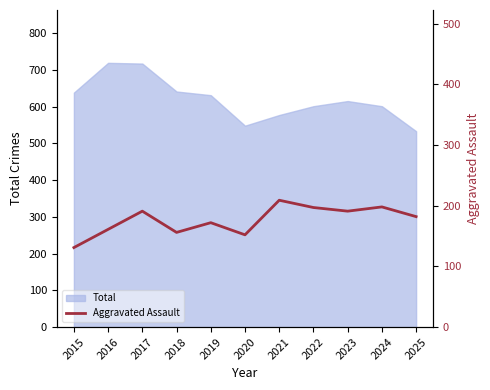

At which category does the data reach its first local valley?

2018